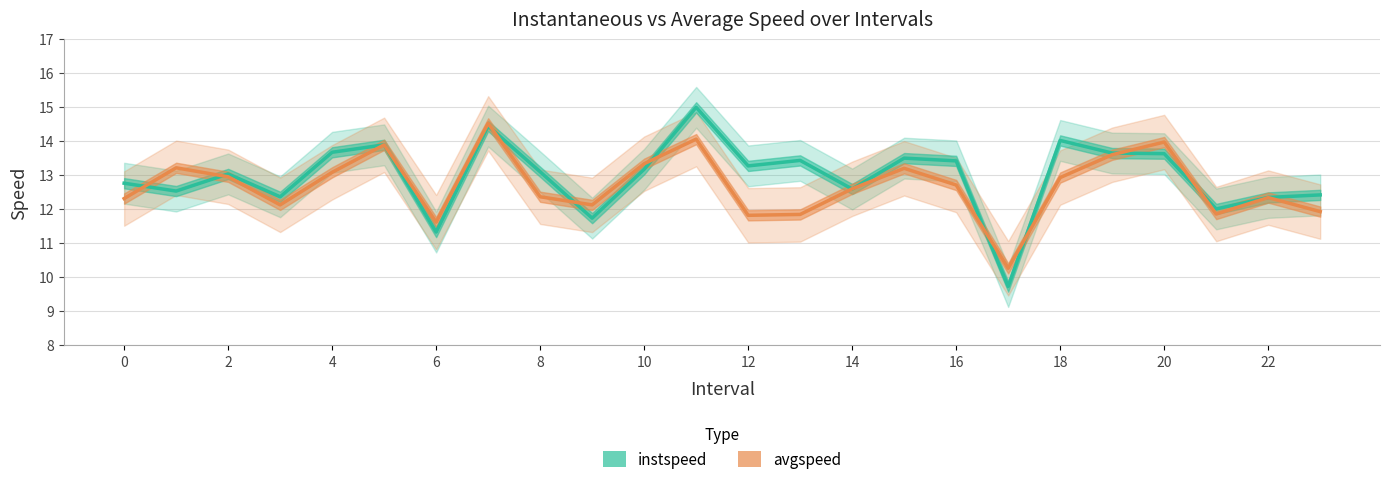

True or false: avgspeed has a value of 23.5 at 10.

False